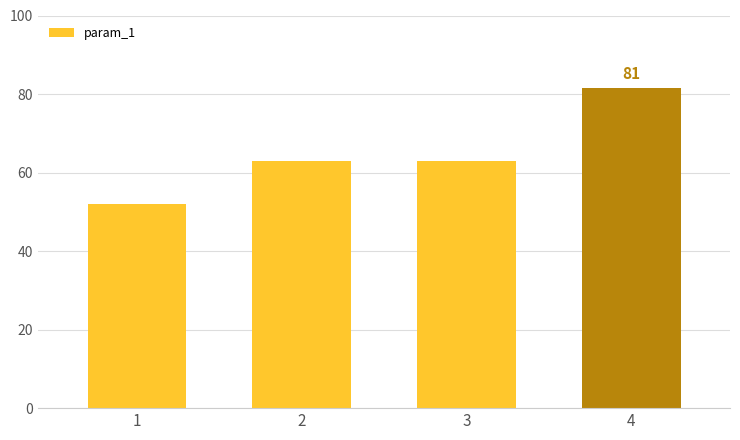

At which category does the chart reach its minimum across all series?

1